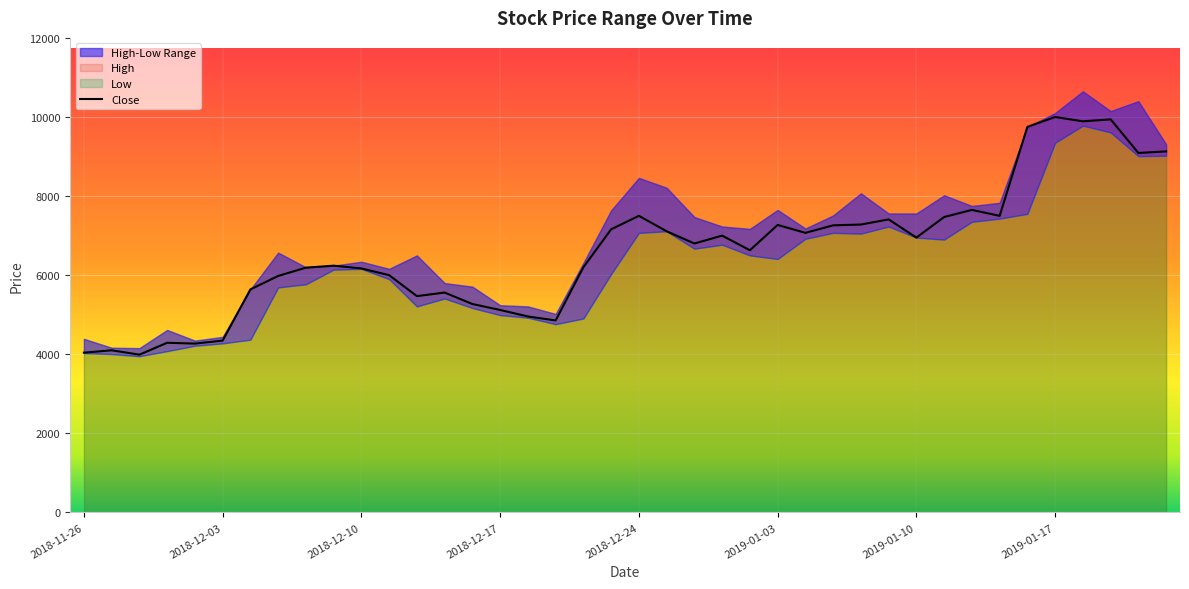

What is the maximum value for Close?

10000